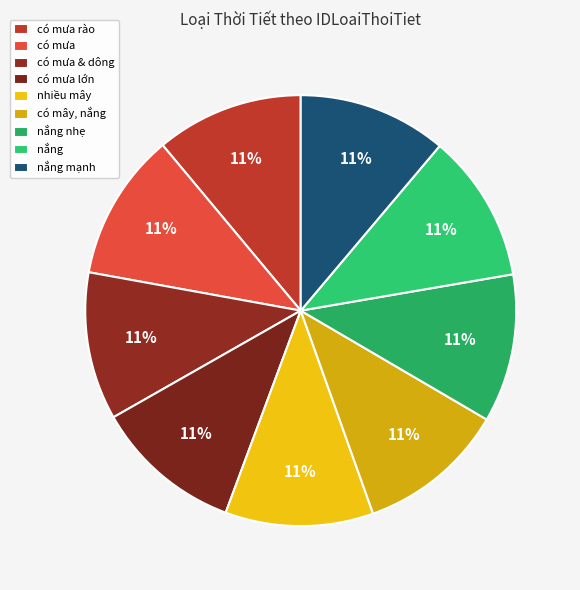

How many segments does this pie chart have?

9